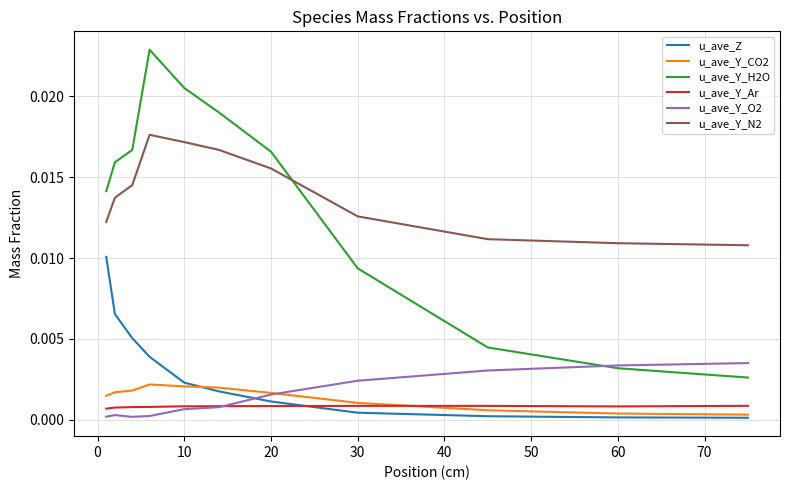

True or false: u_ave_Z and u_ave_Y_Ar cross at least once.

True